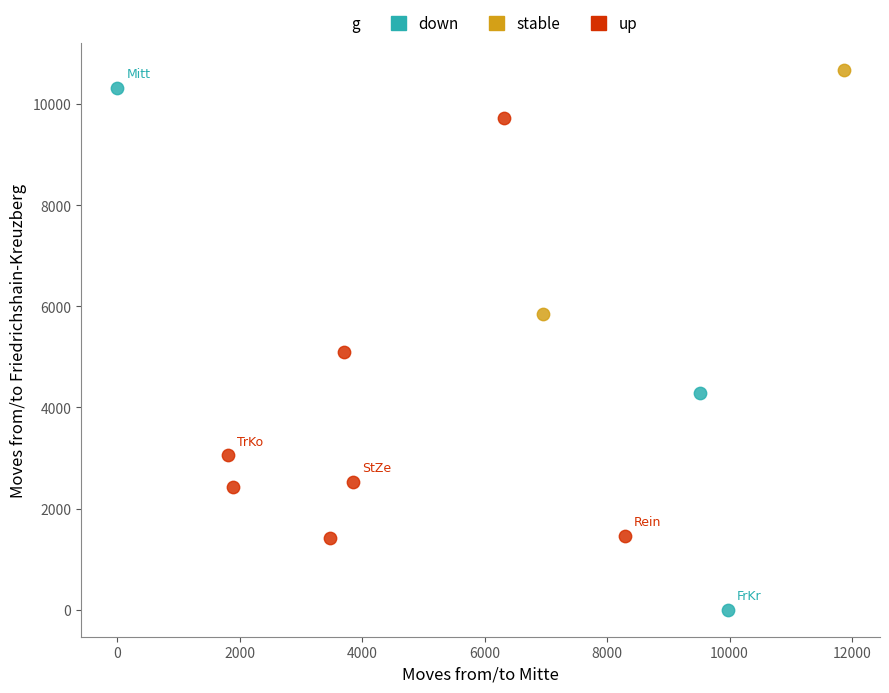

Which series has the largest Y range (max minus min)?

down